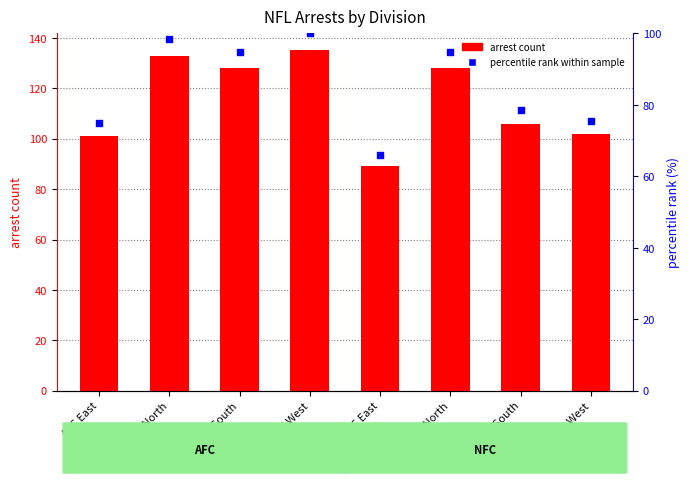

Which series reaches the minimum Y coordinate?

percentile rank within sample